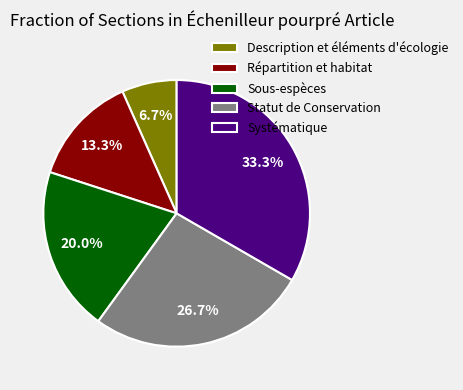

How many segments does this pie chart have?

5